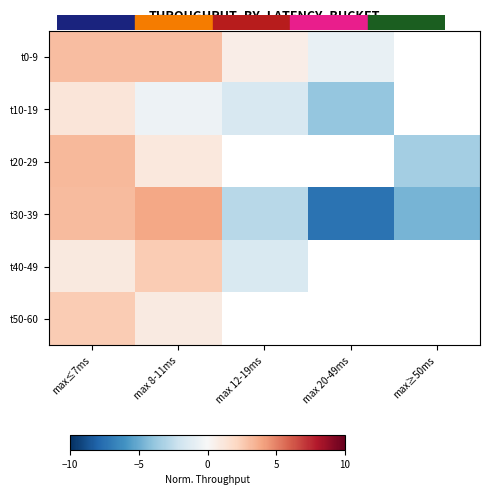

How many negative values does the t40-49 series have?

1